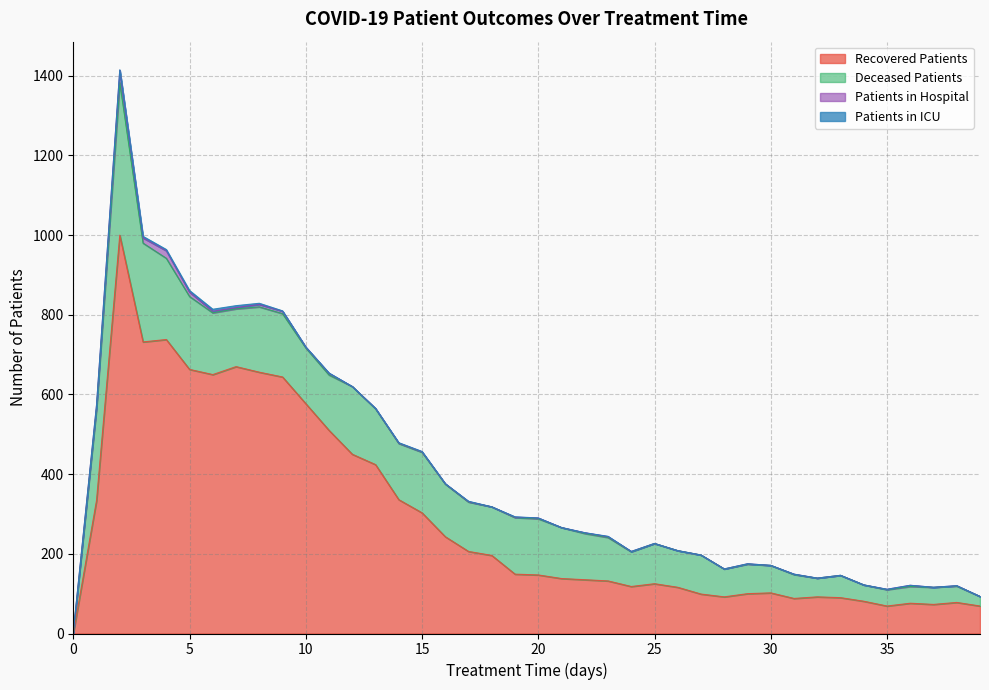

True or false: recovered_patients and deceased_patients cross at least once.

False